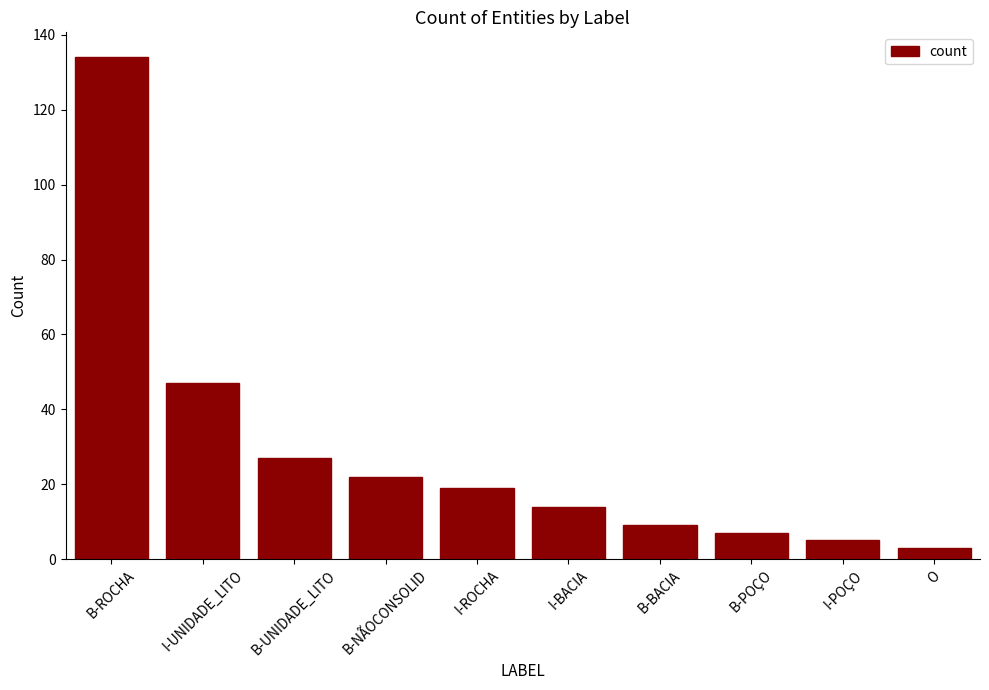

How many categories are shown in the chart?

10